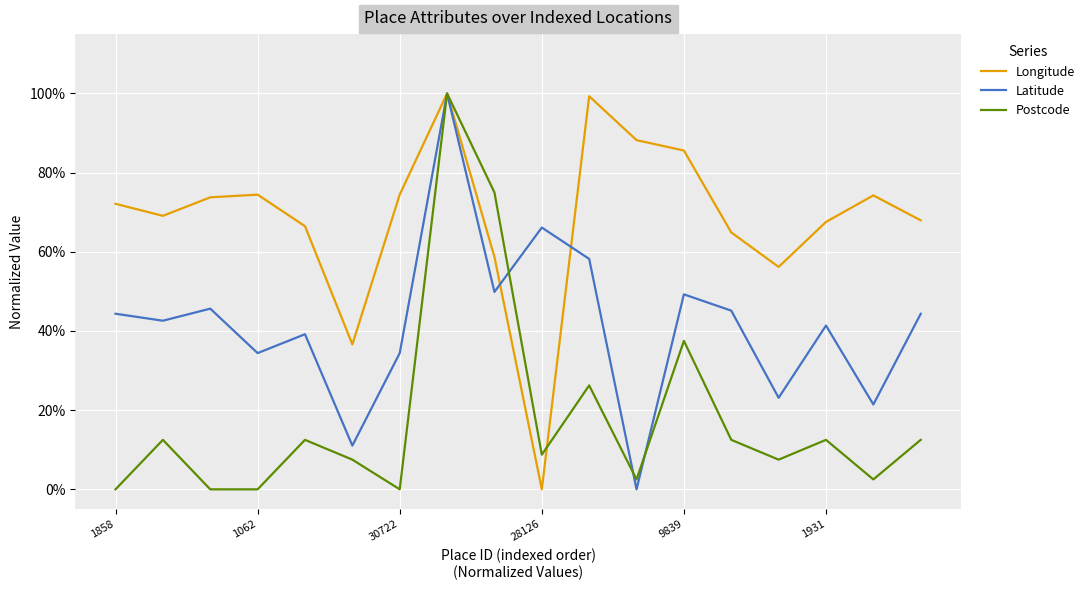

Is this an area chart (filled region under the line)?

No